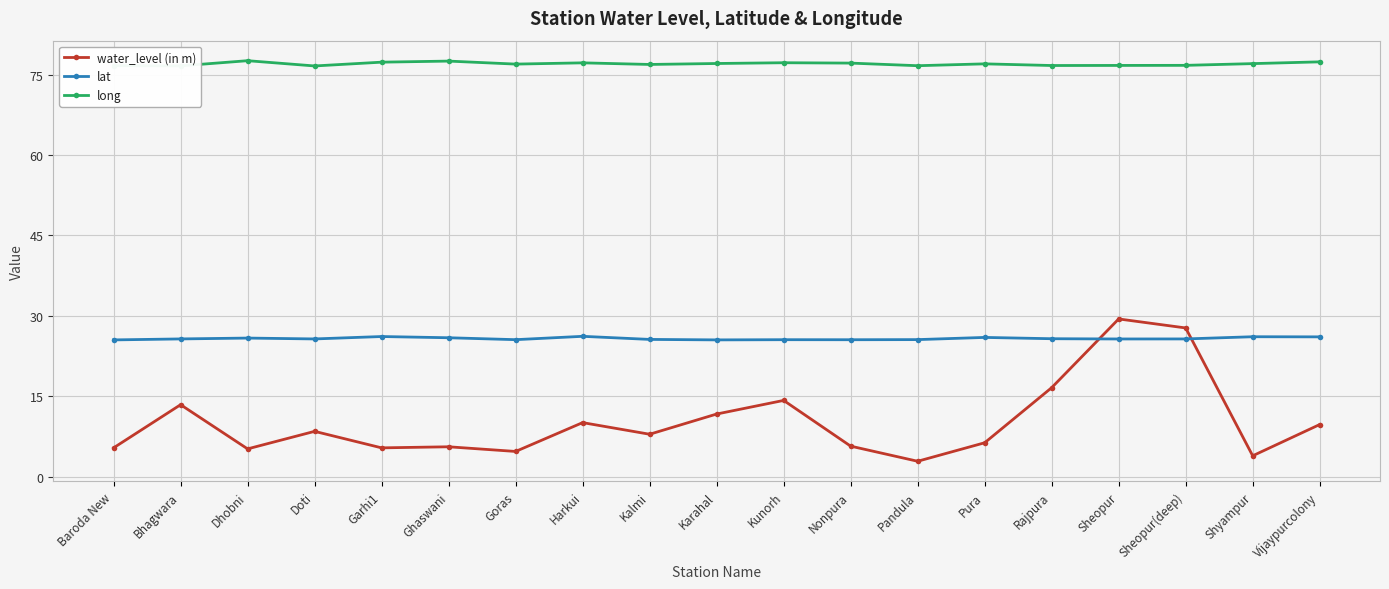

The long series shows 76.7 at Rajpura. True or false?

True